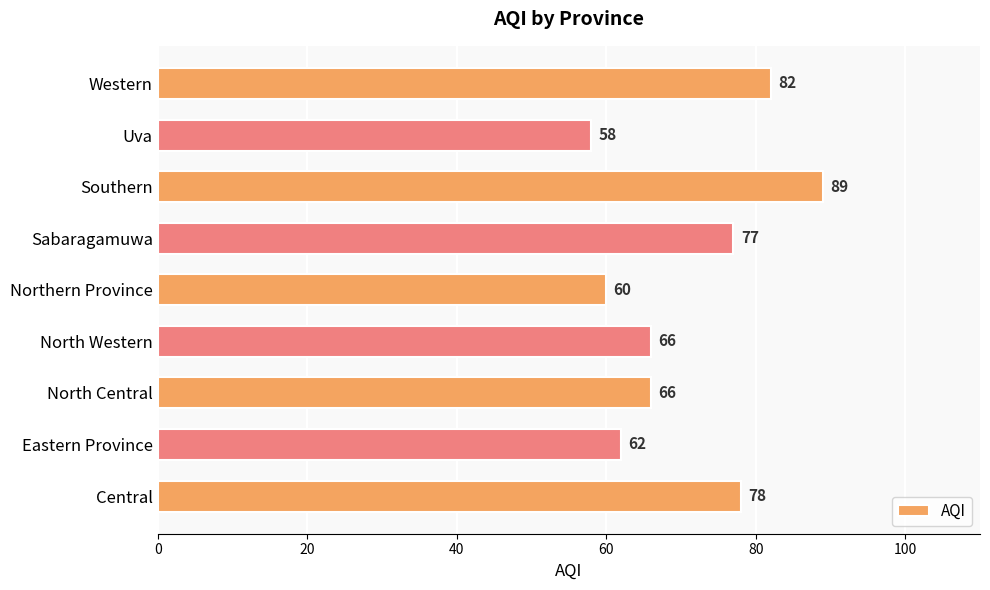

The value at Southern is 34. True or false?

False